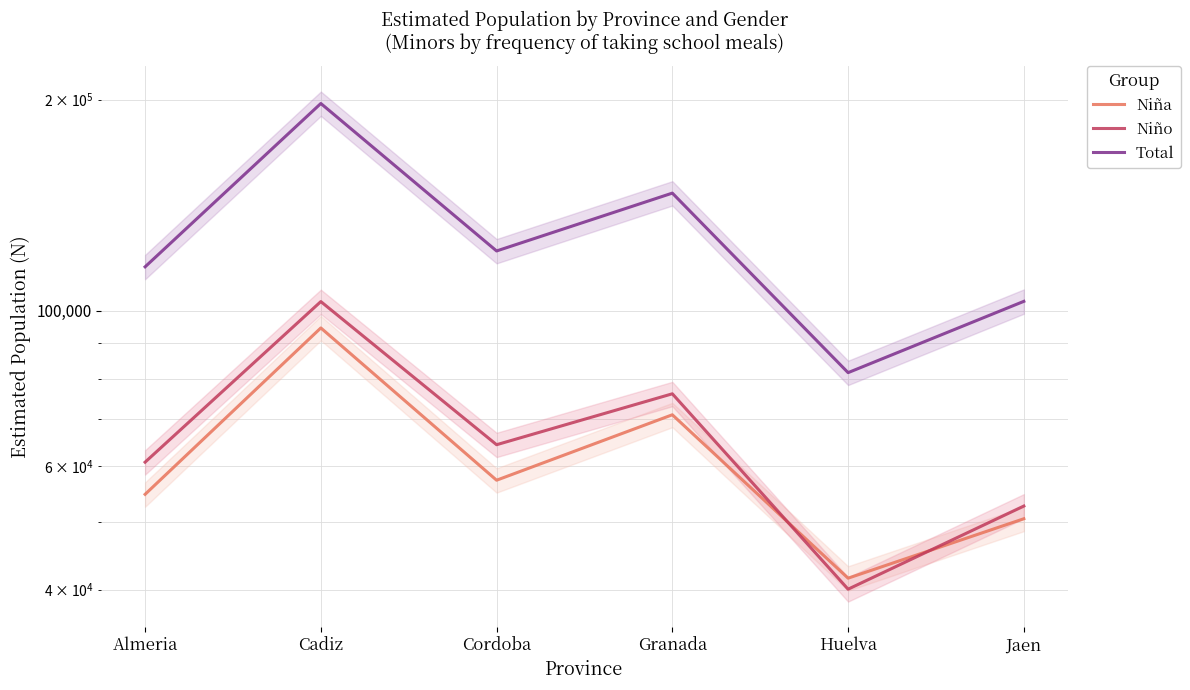

Does the chart have visible grid lines?

Yes